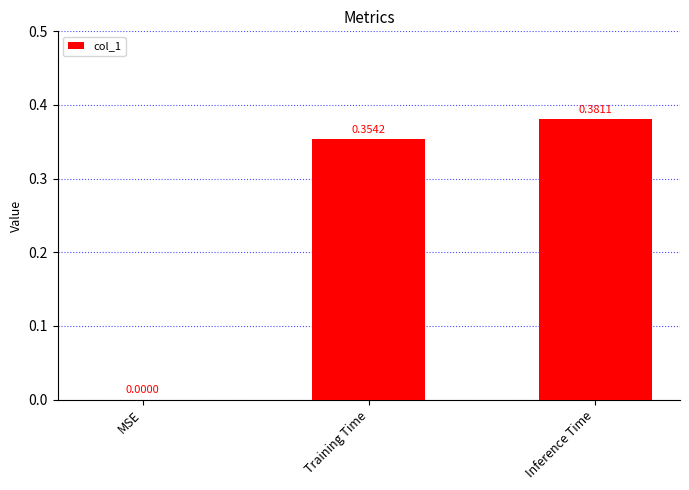

What is the average value?

0.2